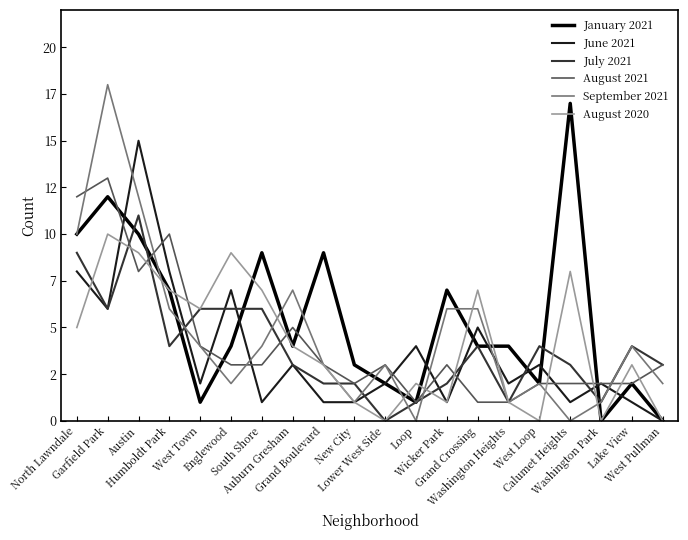

Which series ends up on top after the final intersection of June 2021 and August 2021?

August 2021